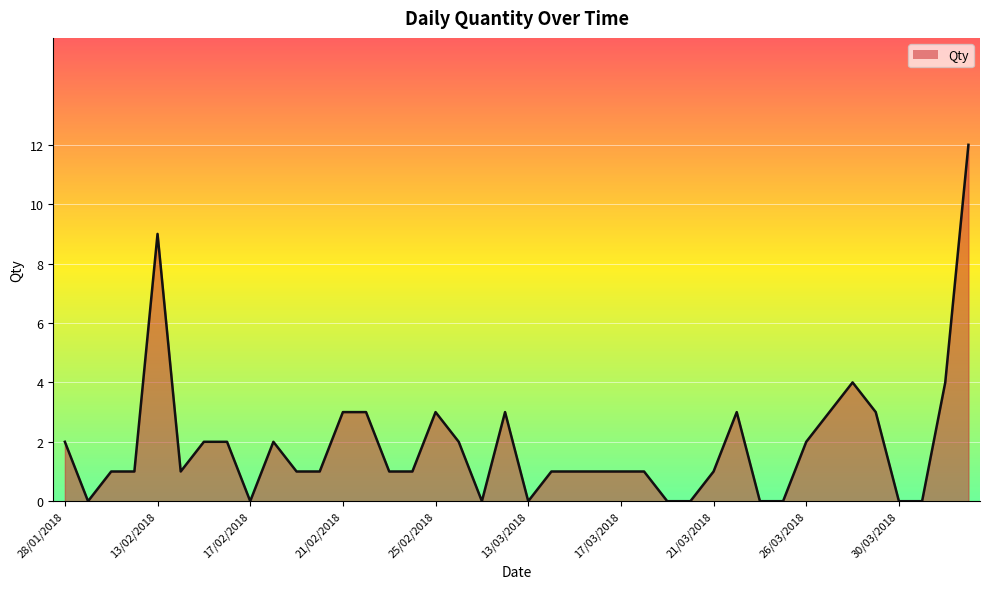

What is the difference between the maximum and minimum values?

12